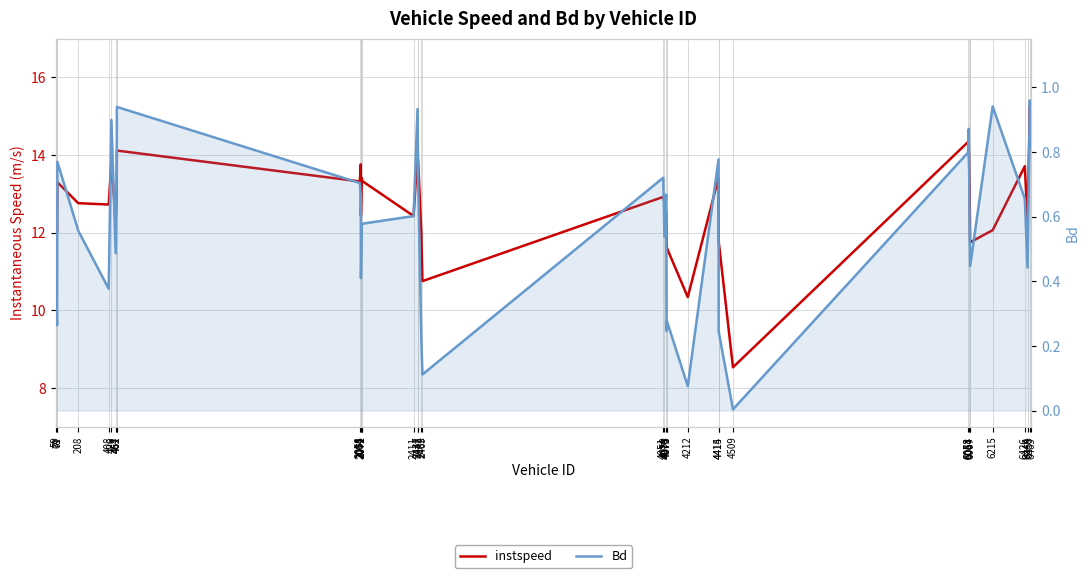

True or false: instspeed and Bd intersect in this chart.

False